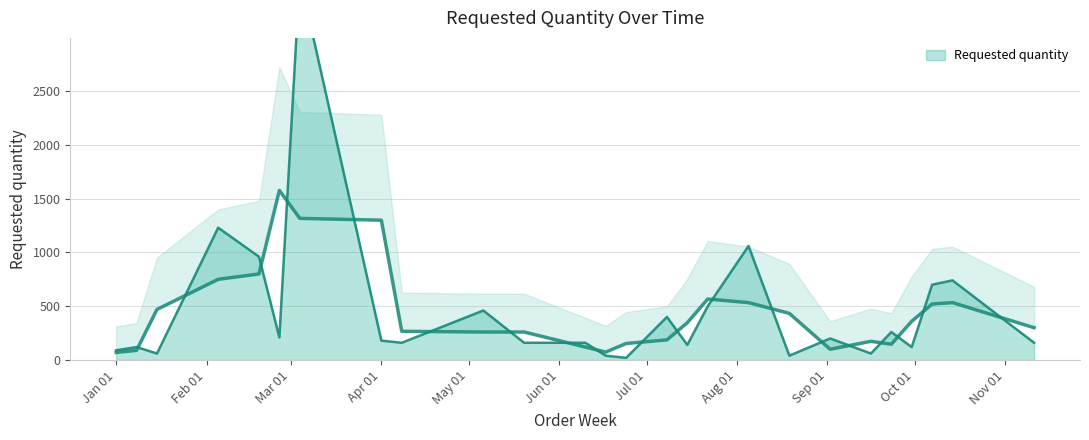

How many data points does each series have?

26